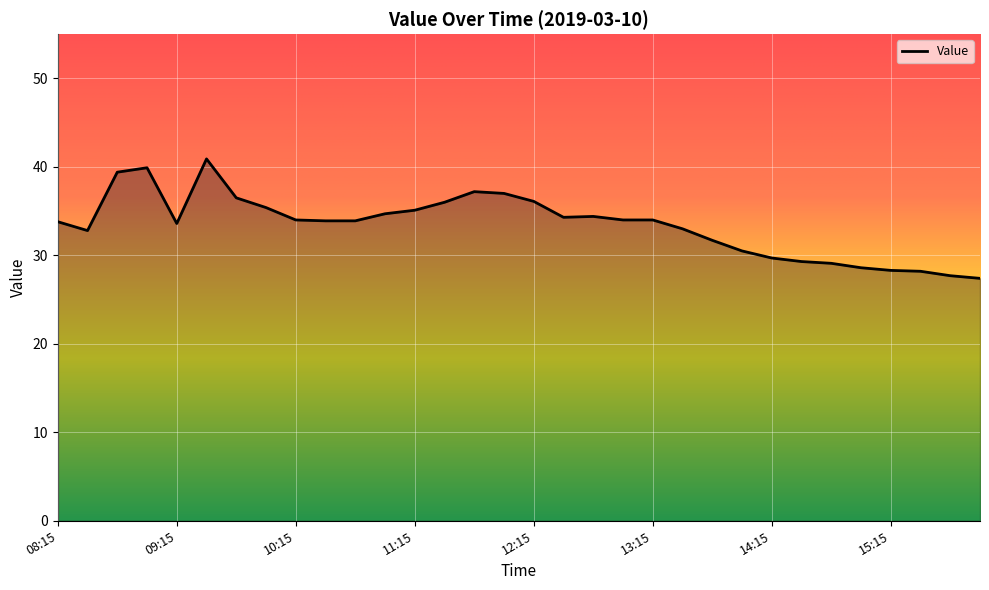

How many lines are shown in the chart?

1